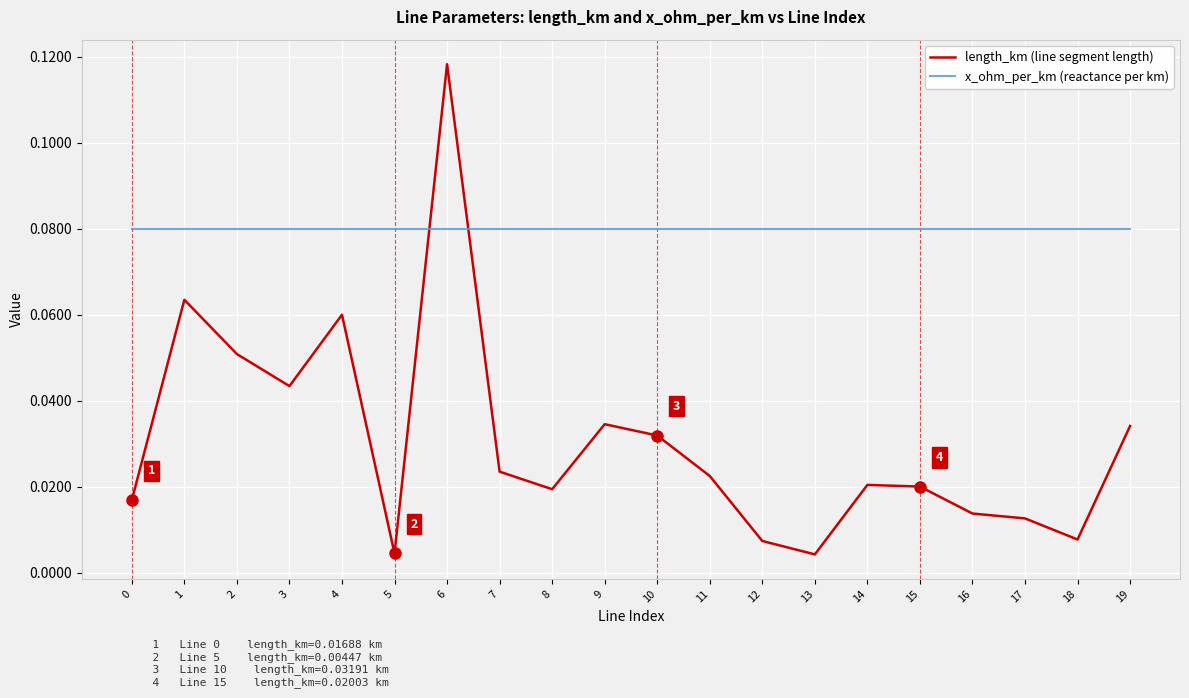

At which category is the sum across all series the highest?

6